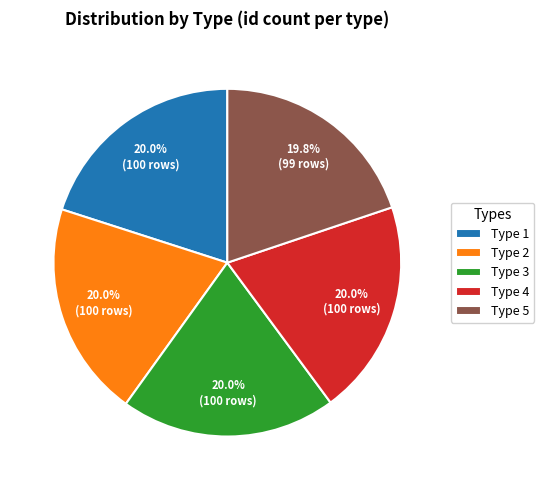

What percentage do Type 3 and Type 1 together represent?

40.1%